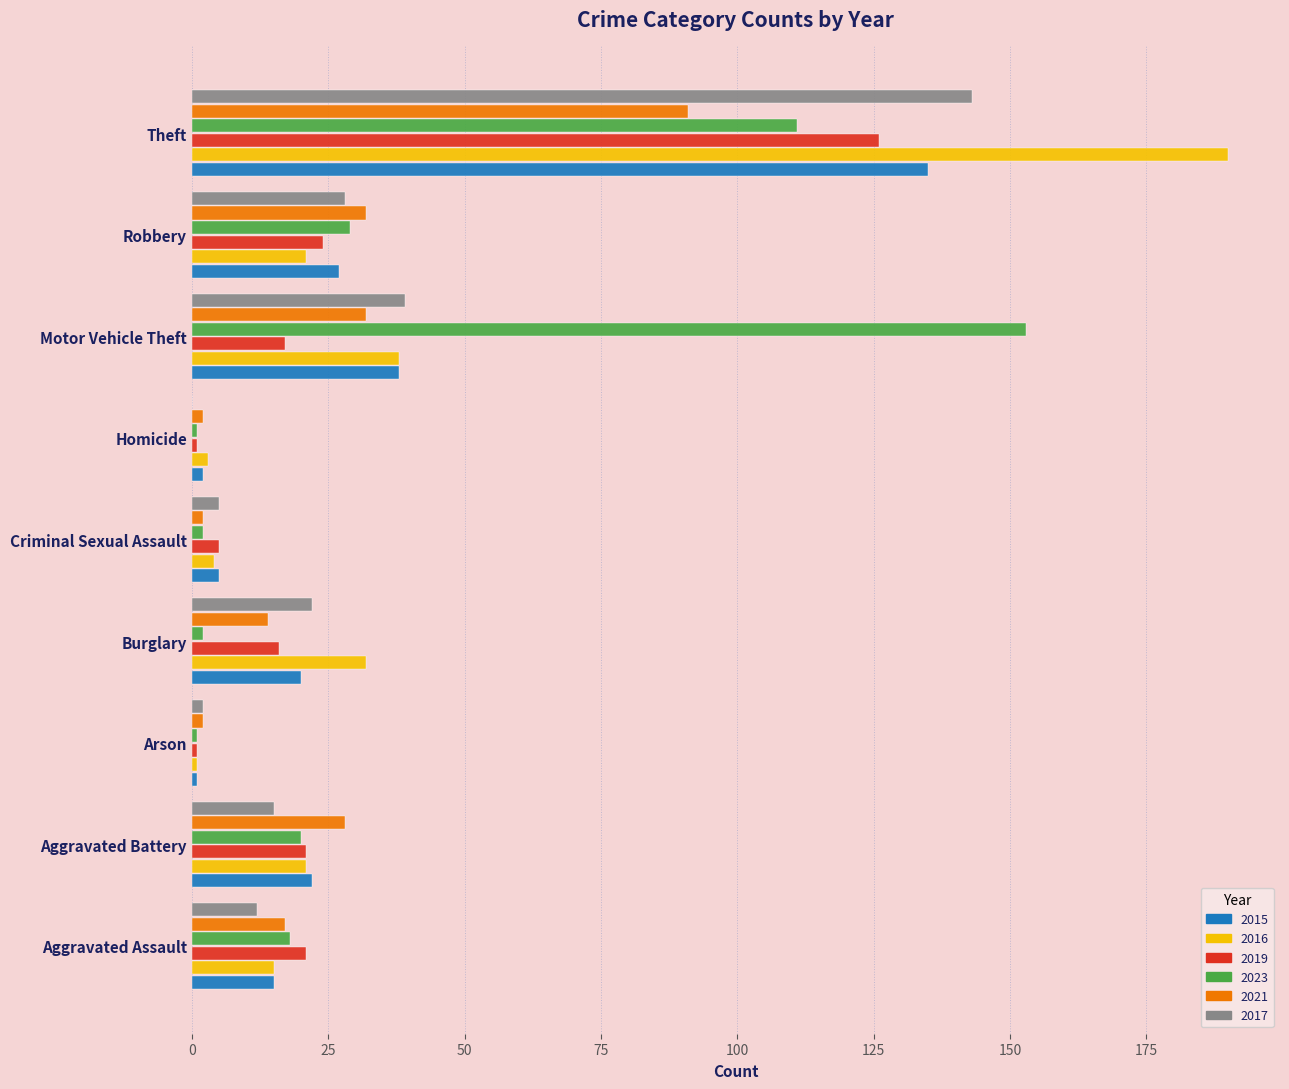

Which category has the highest value in the 2019 series?

Theft